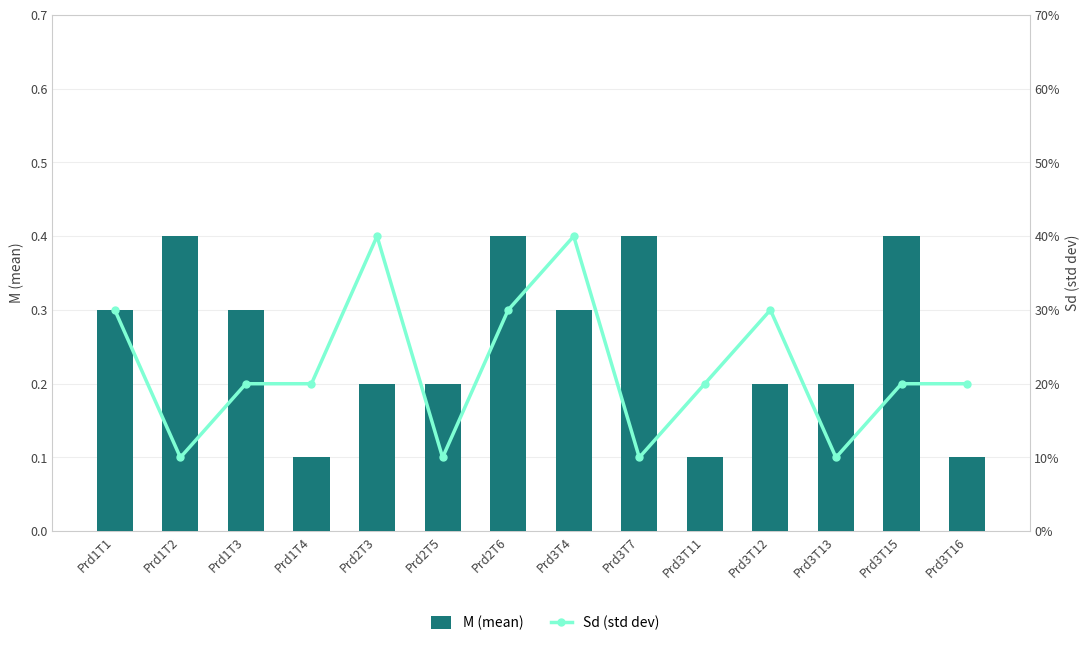

Reading left to right, list all the values displayed in this chart.

M: 0.3	0.4	0.3	0.1	0.2	0.2	0.4	0.3	0.4	0.1	0.2	0.2	0.4	0.1
Sd: 0.3	0.1	0.2	0.2	0.4	0.1	0.3	0.4	0.1	0.2	0.3	0.1	0.2	0.2